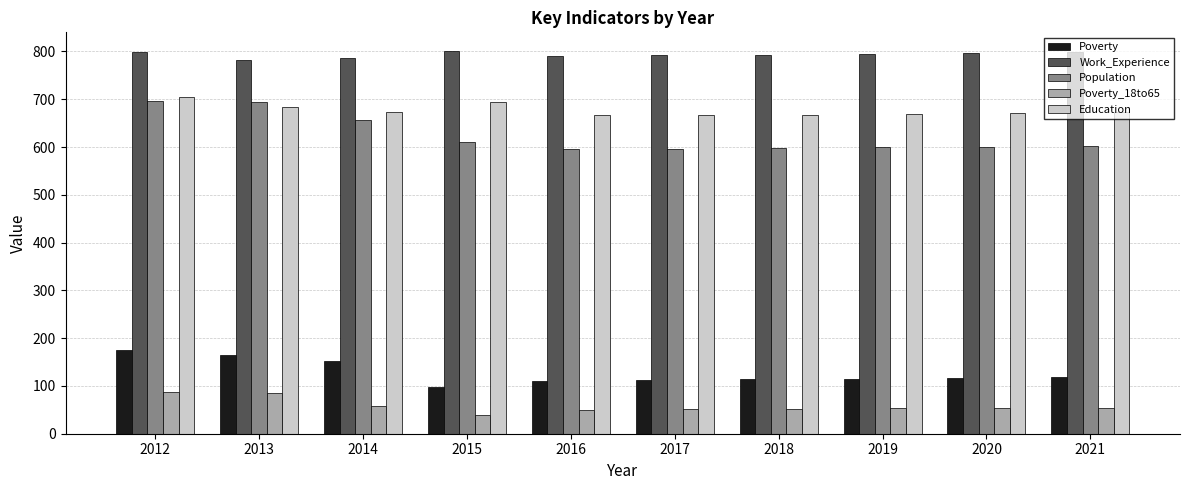

What is the difference between the maximum and minimum values in the Poverty_18to65 series?

48